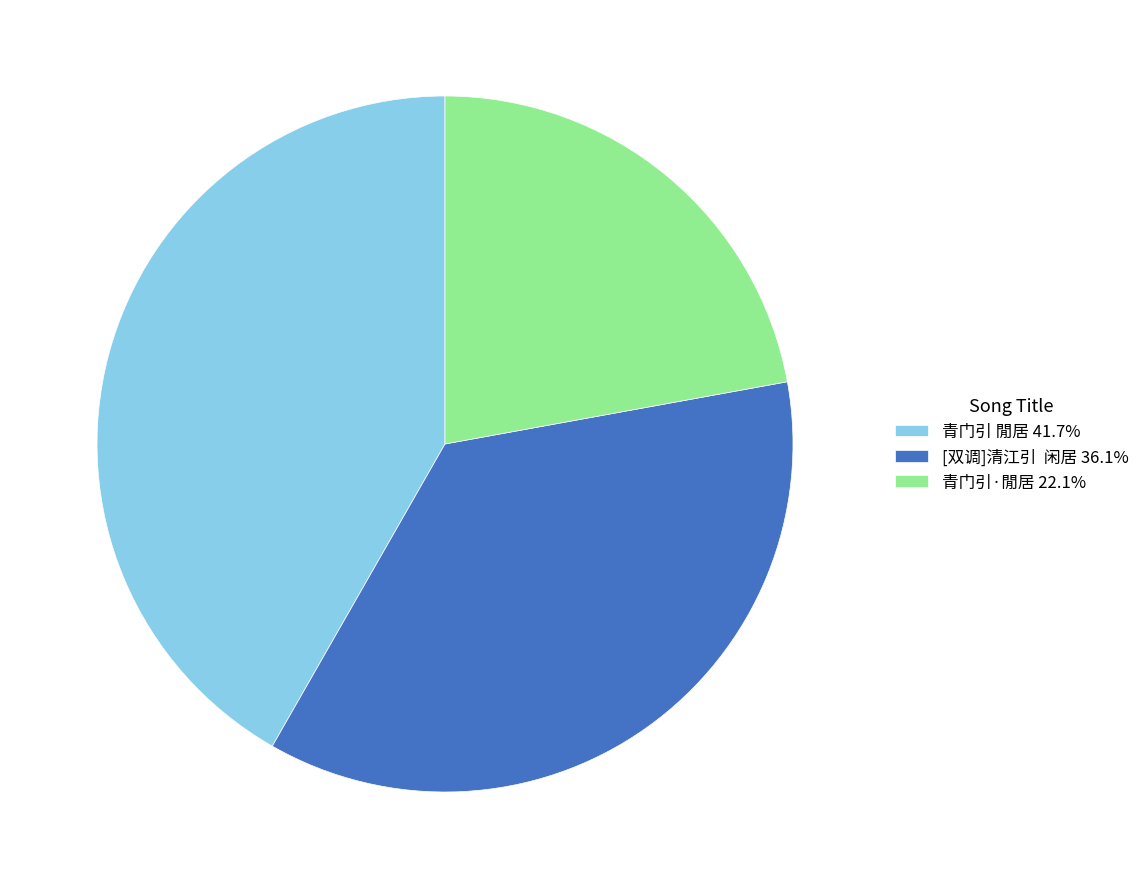

What is the ratio of the value at 青门引·閒居 22.1% to the value at 青门引 閒居 41.7%?

0.5